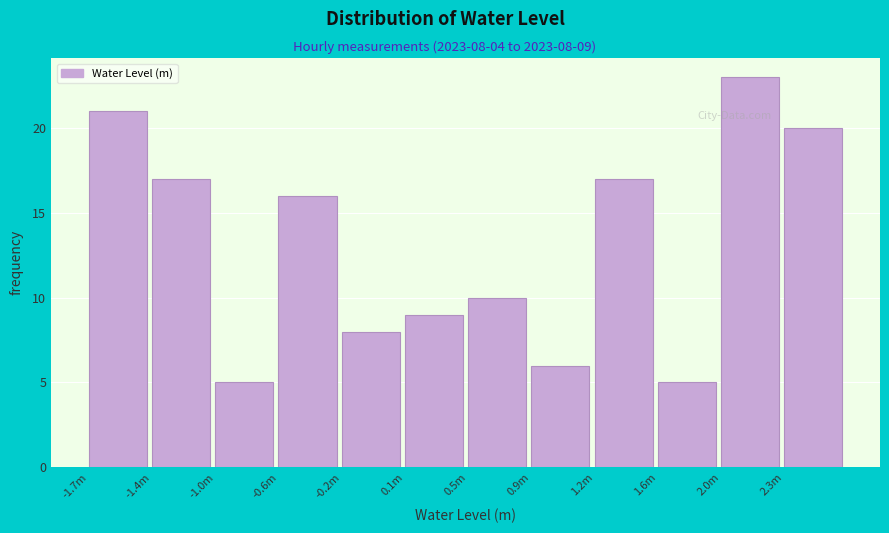

Reading left to right, list all the values displayed in this chart.

-1.7m=21	-1.4m=17	-1.0m=5	-0.6m=16	-0.2m=8	0.1m=9	0.5m=10	0.9m=6	1.2m=17	1.6m=5	2.0m=23	2.3m=20